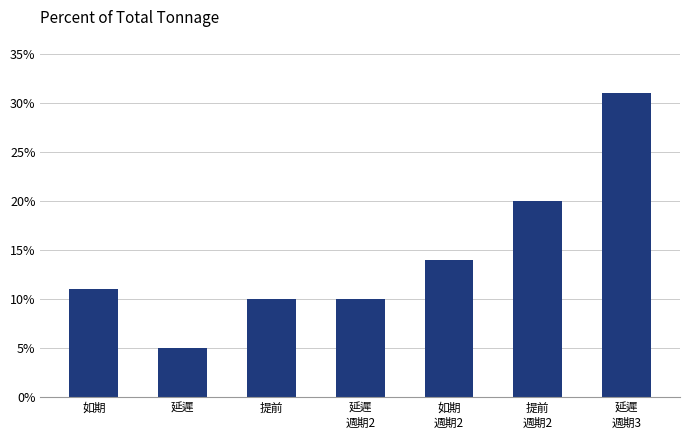

What is the value of the 7th bar from the left?

31